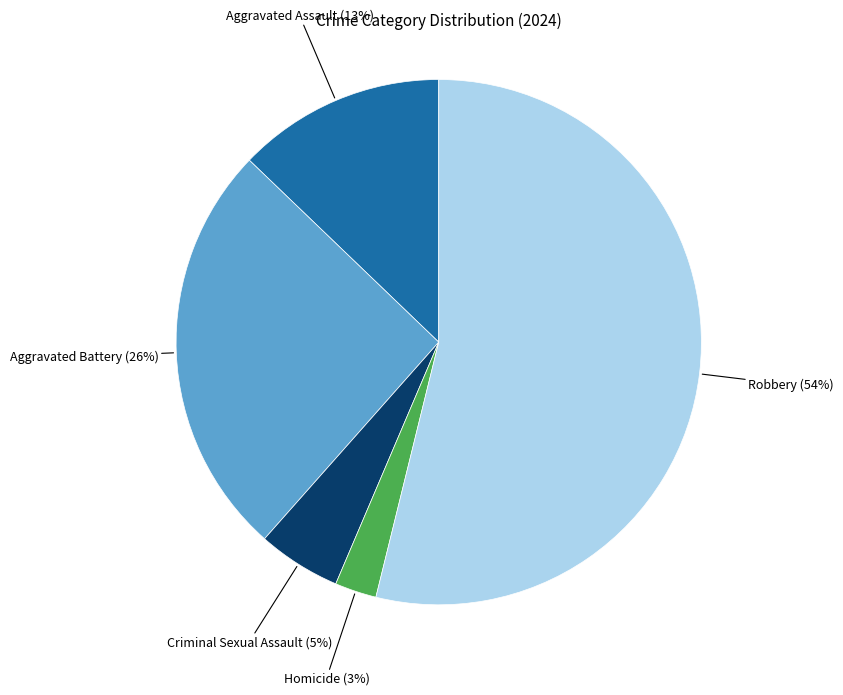

To the nearest percent, what is the difference between the Homicide and Aggravated Assault slice percentages?

10%